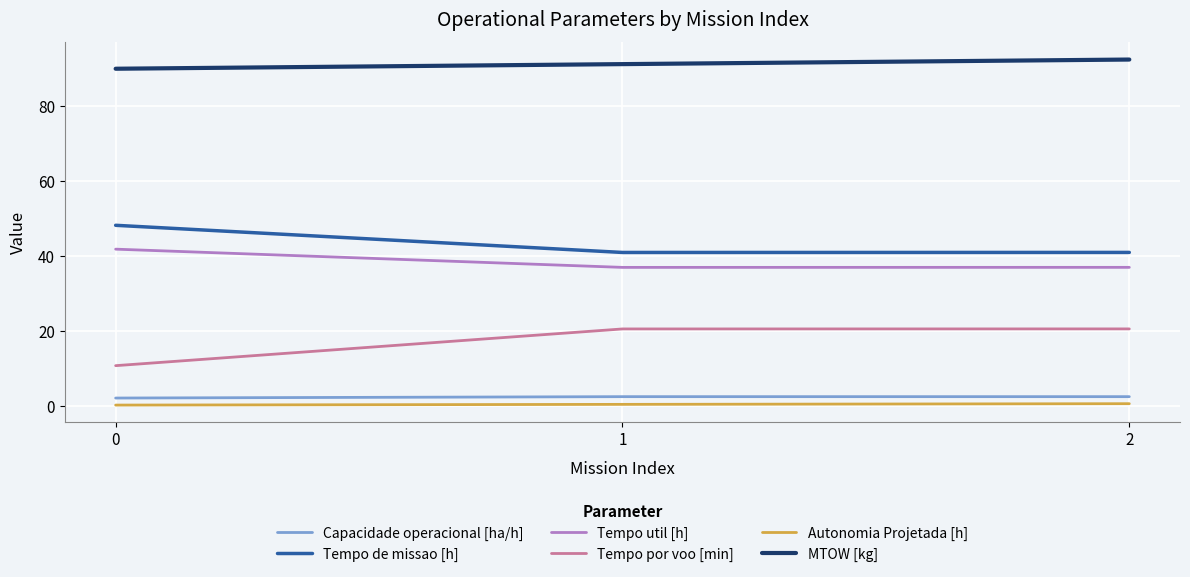

What is the total value across all series at 1?

192.2